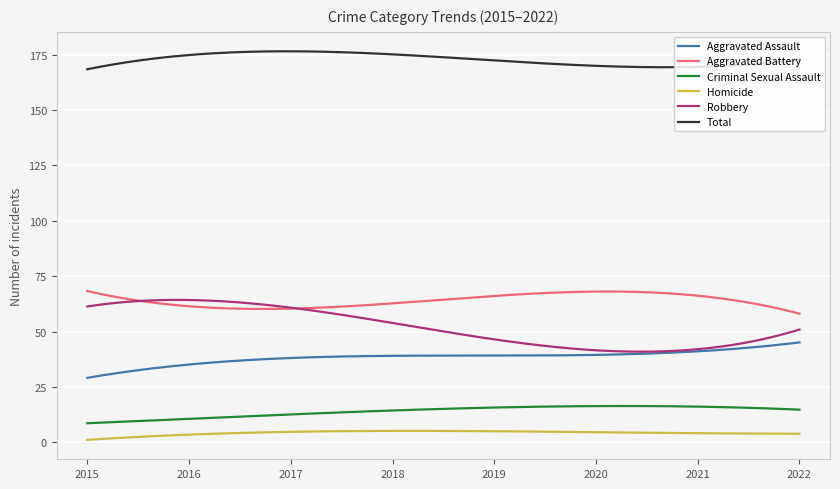

List the series in order of their peak value, lowest first.

Homicide, Criminal Sexual Assault, Aggravated Assault, Robbery, Aggravated Battery, Total